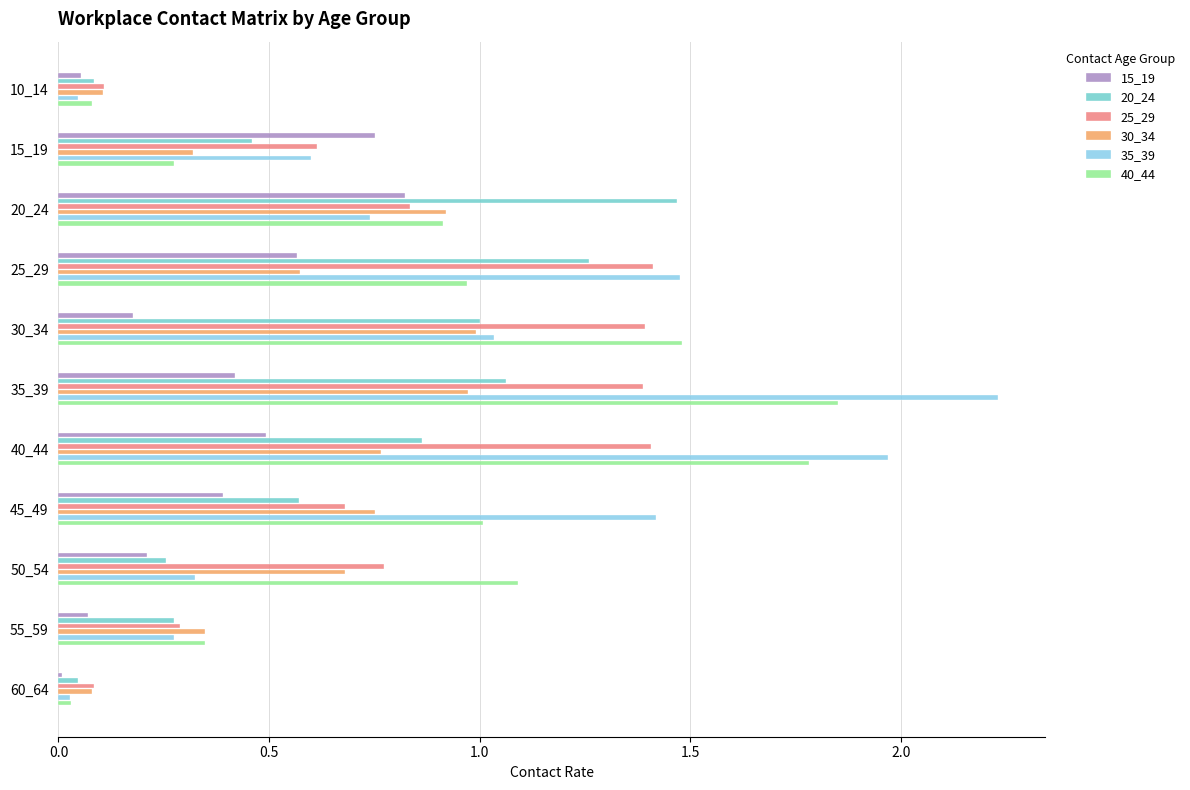

At which category is the sum across all series the highest?

35_39